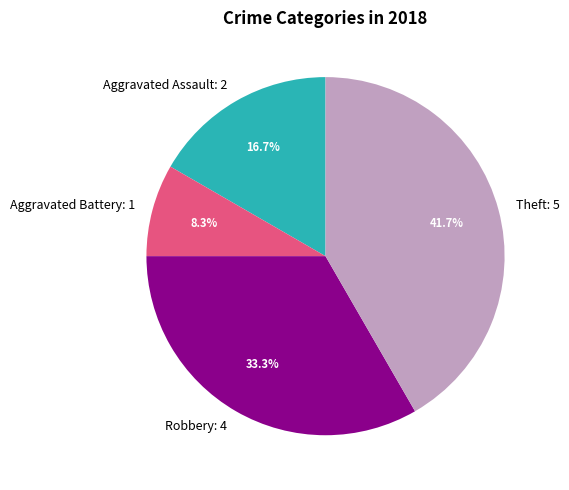

Which slice is the smallest?

Aggravated Battery: 1